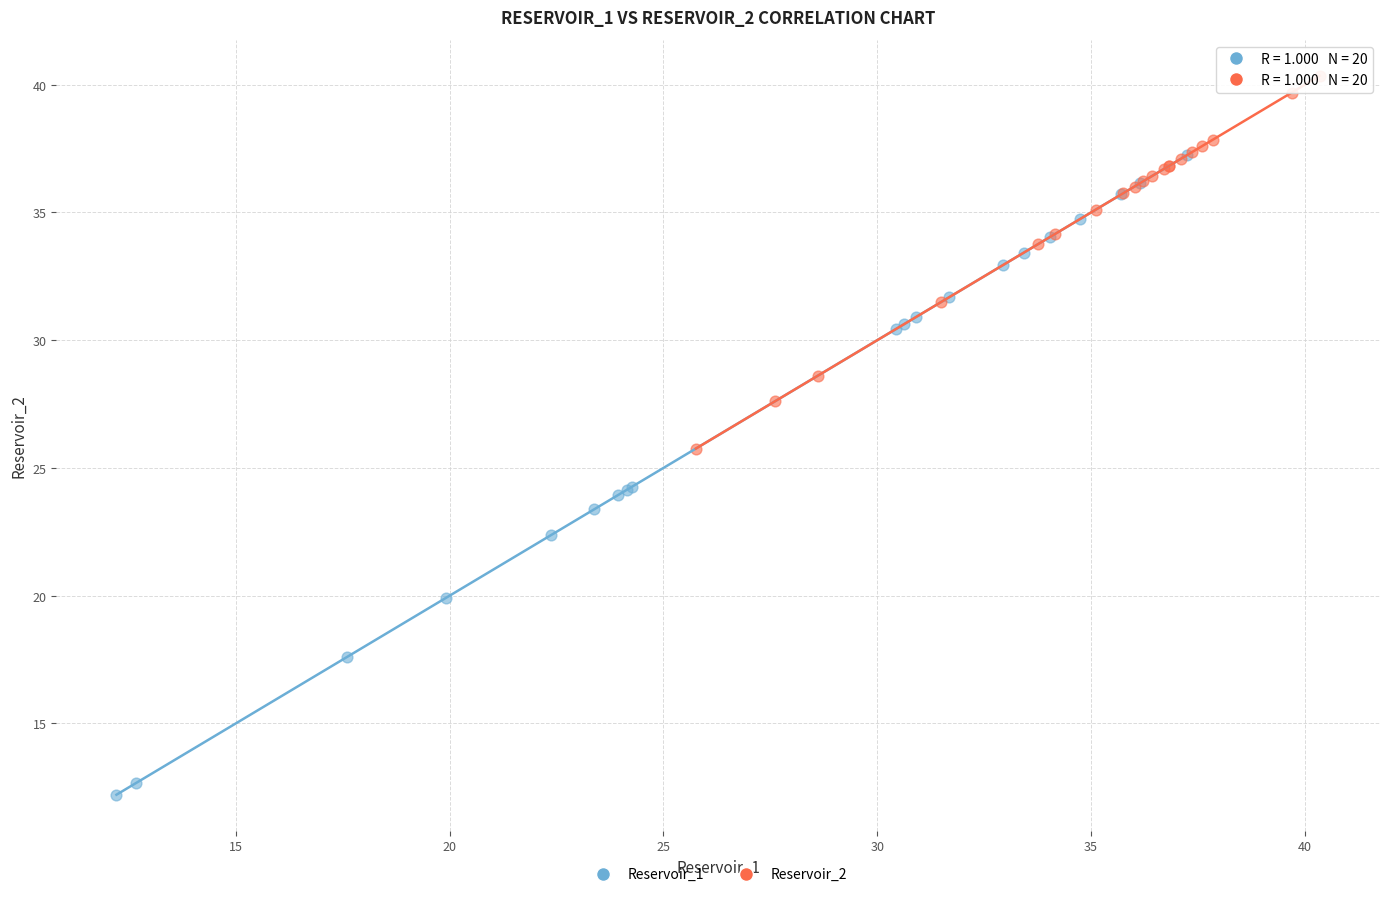

Which series reaches the maximum Y coordinate?

Reservoir_2